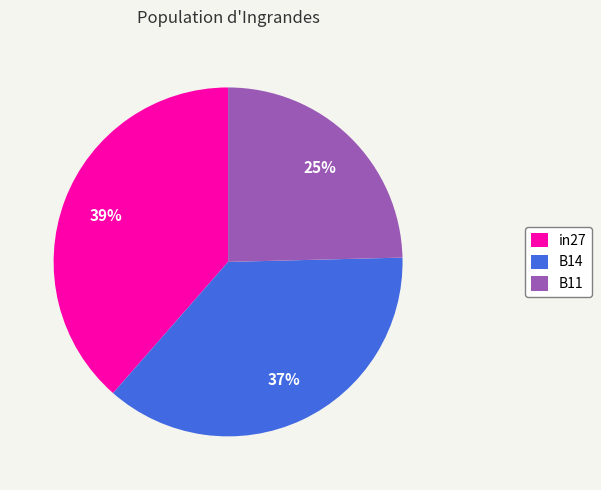

Between B14 and in27, which is larger?

in27